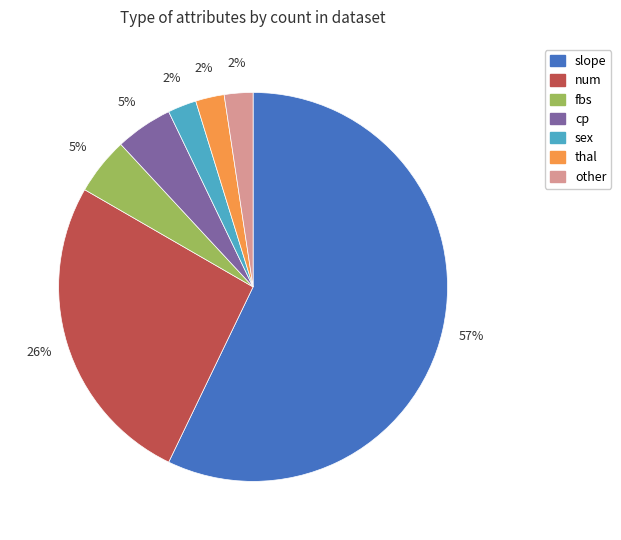

Which slice is the largest?

slope